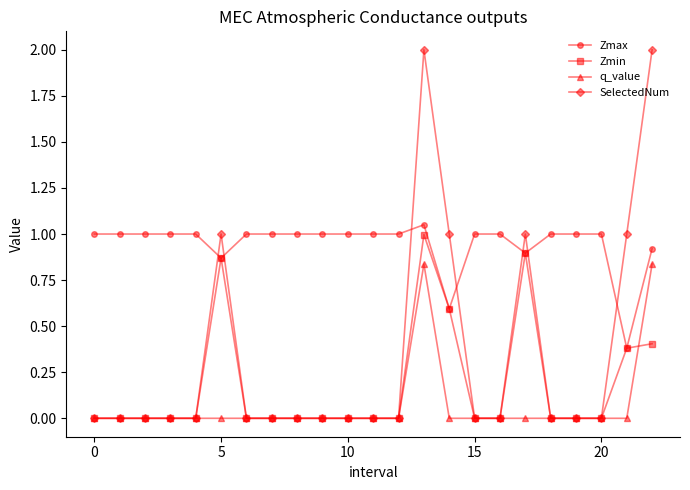

Which series has the largest total across all categories?

Zmax